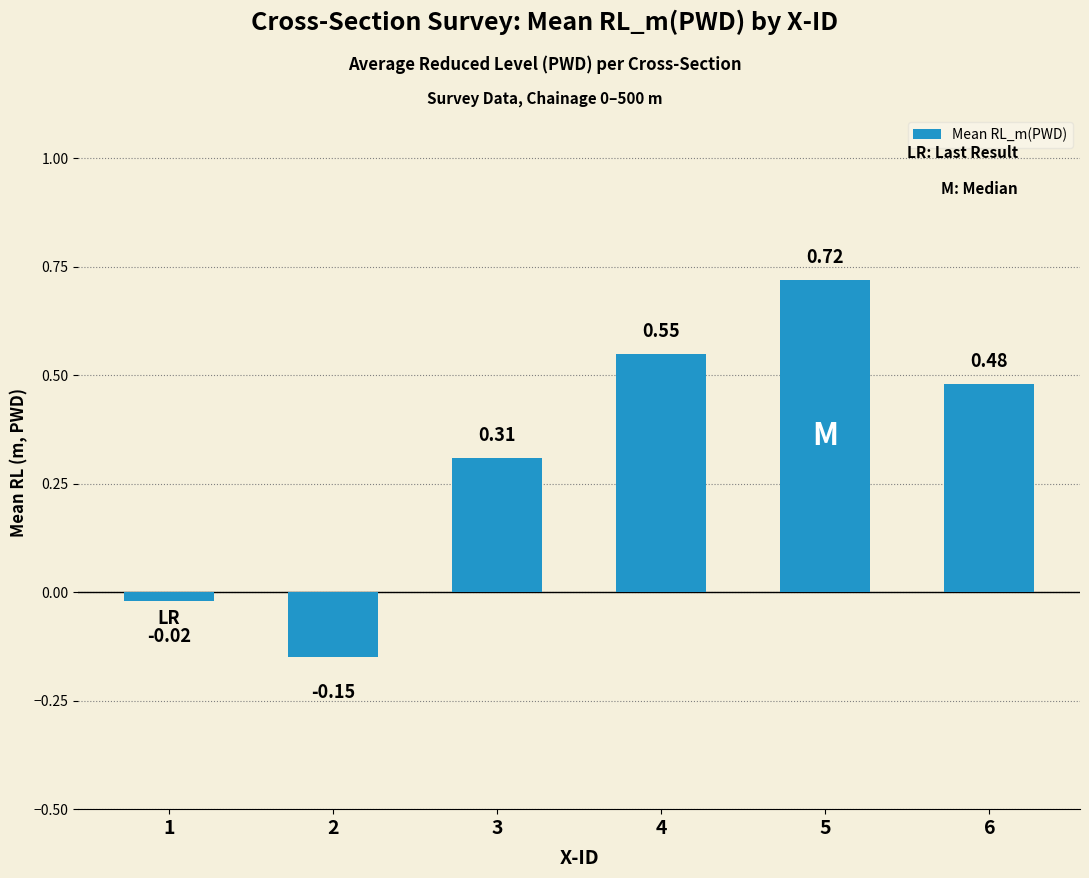

Which has a higher value, 3 or 6?

6